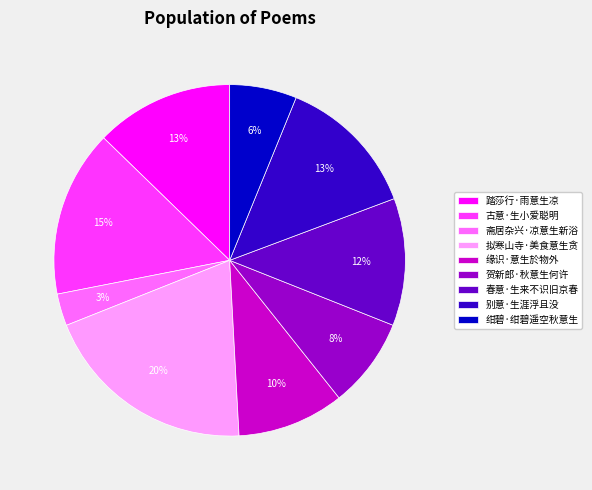

How many segments does this pie chart have?

9